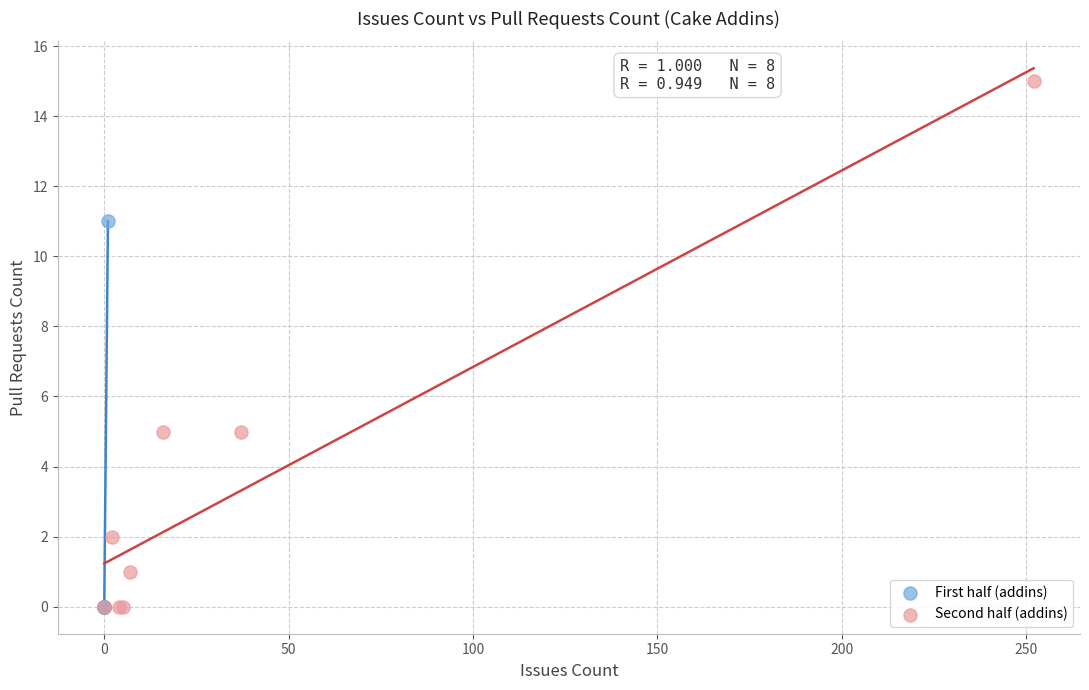

Which series reaches the maximum Y coordinate?

Second half (addins)